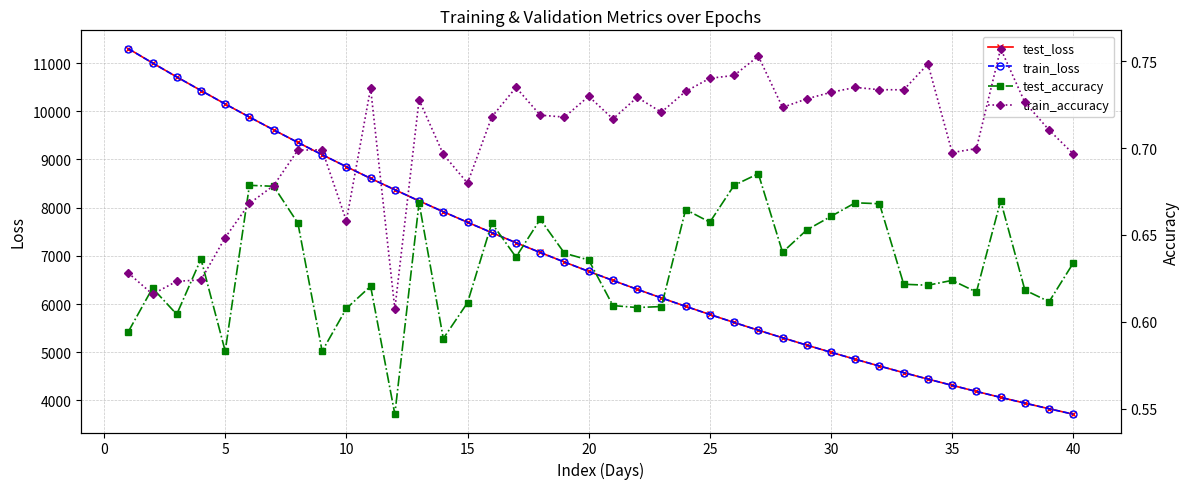

What is the lowest value of the train_loss series?

3712.7